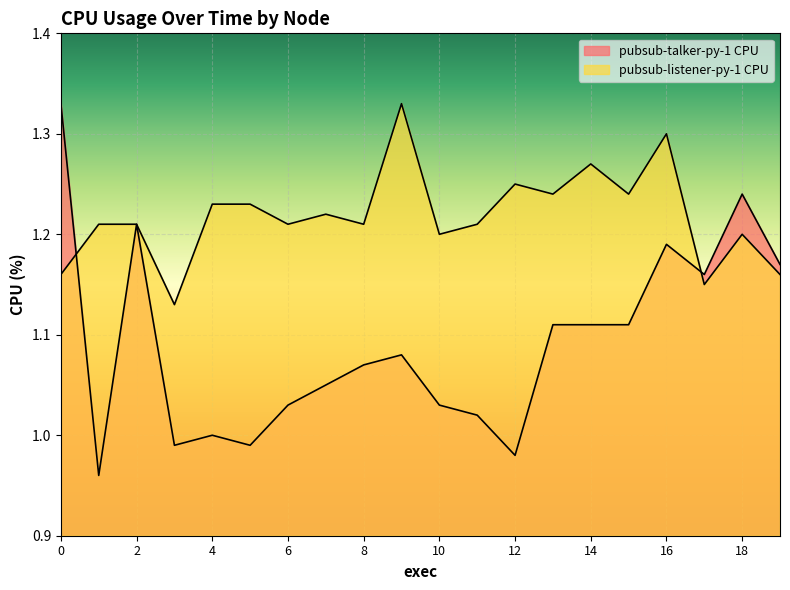

Where is pubsub-talker-py-1 CPU nearest to the value 1?

4